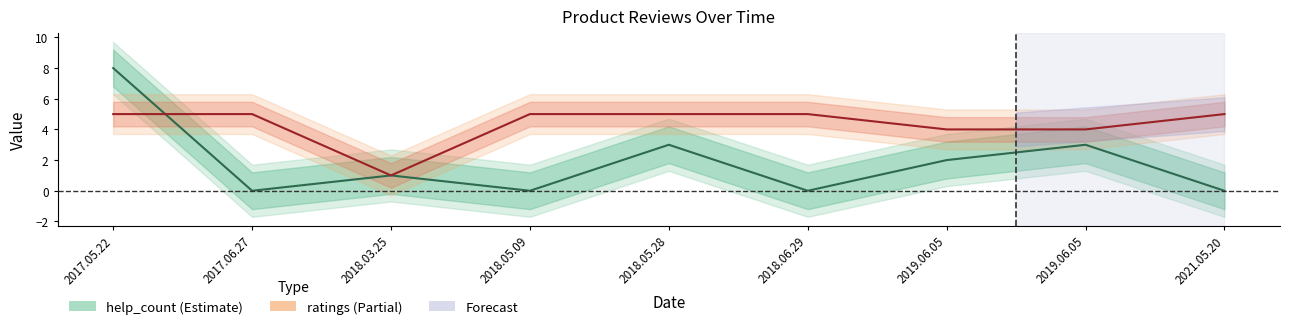

Which series has the widest spread of values?

help_count